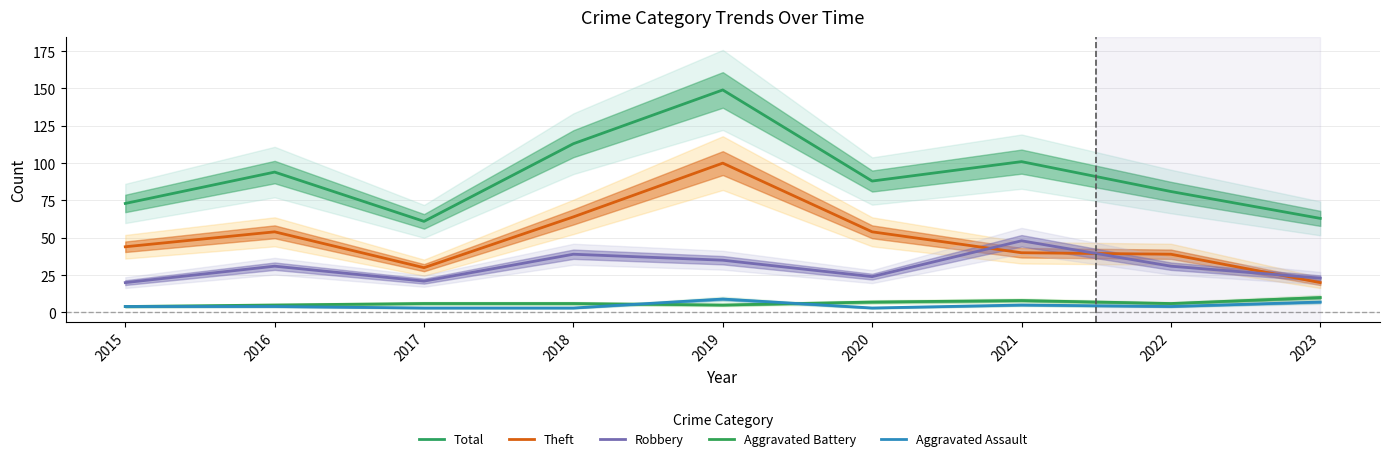

The Theft series shows 7 at 2023. True or false?

False